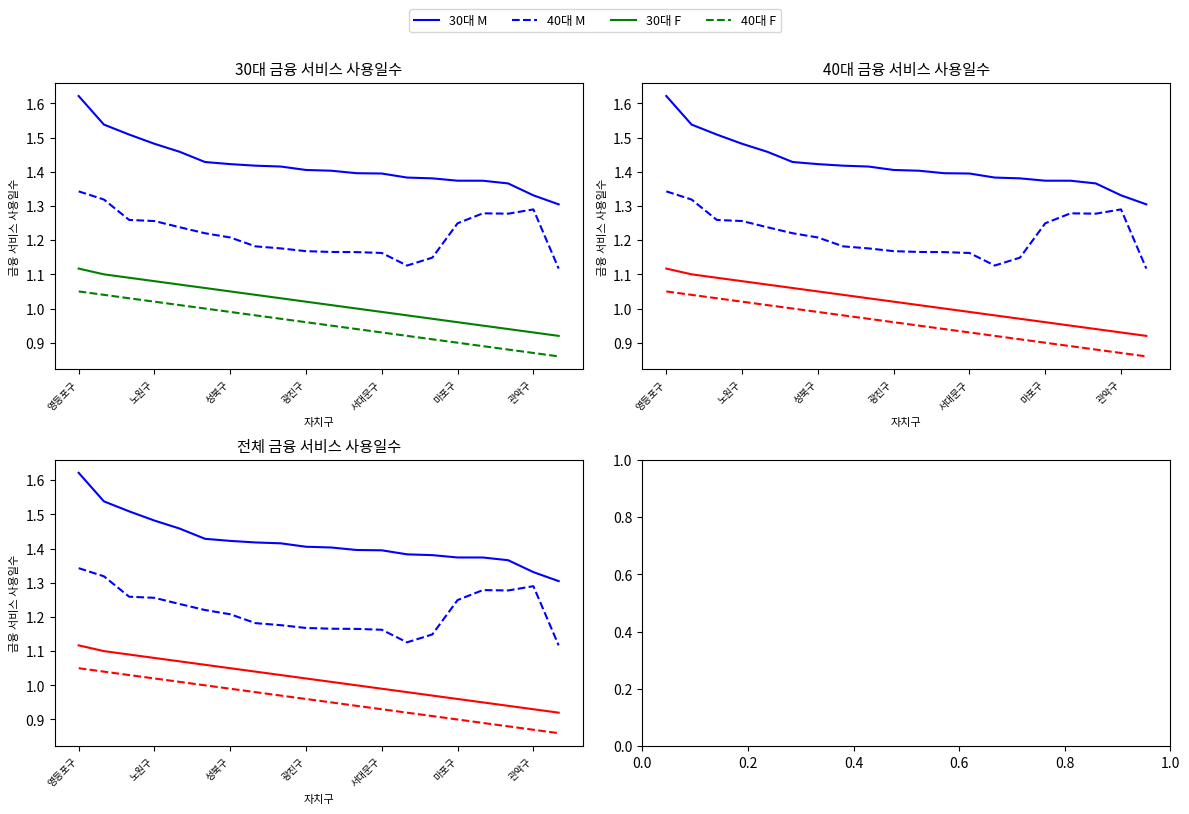

How many data points in 30대 F are above 1?

11